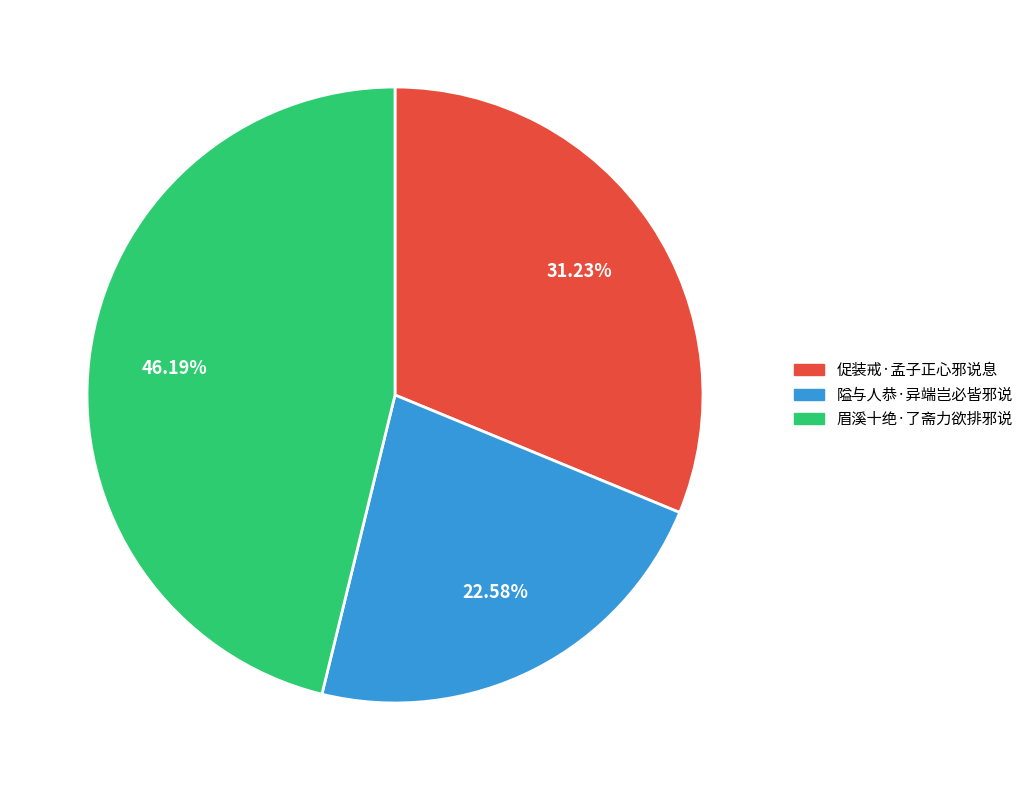

Which category has the smallest portion of the pie?

隘与人恭·异端岂必皆邪说